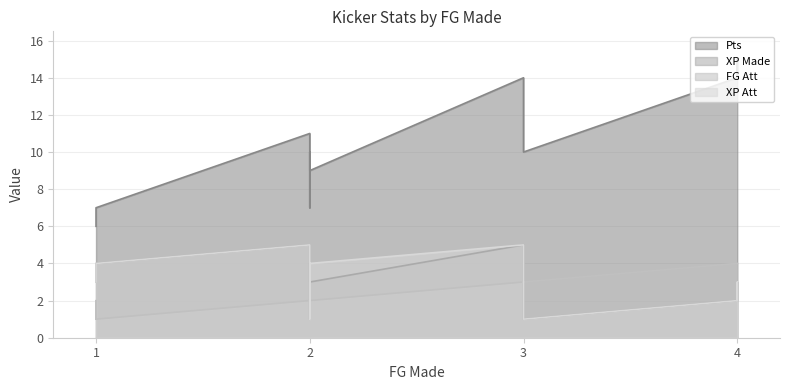

How many values in the FG Att series exceed 3?

4